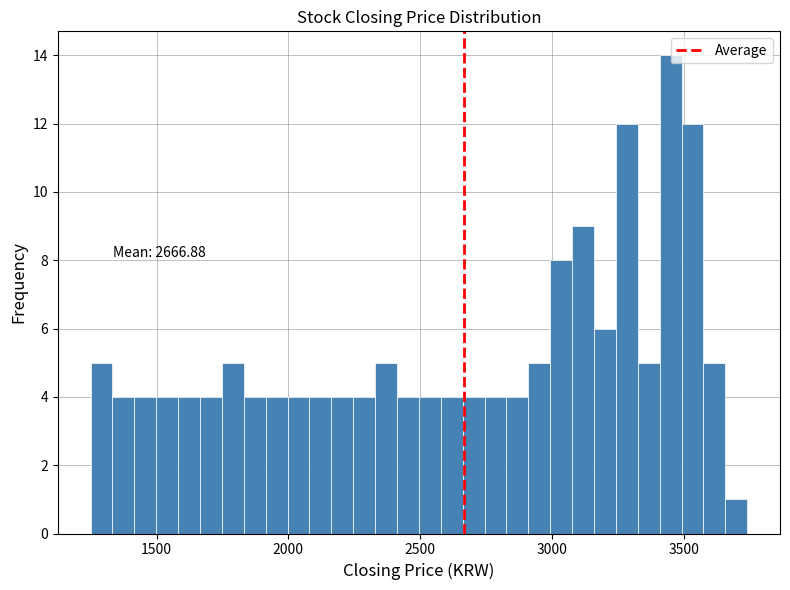

Read against the x-axis, roughly where is the centre of the tallest bar?

3450